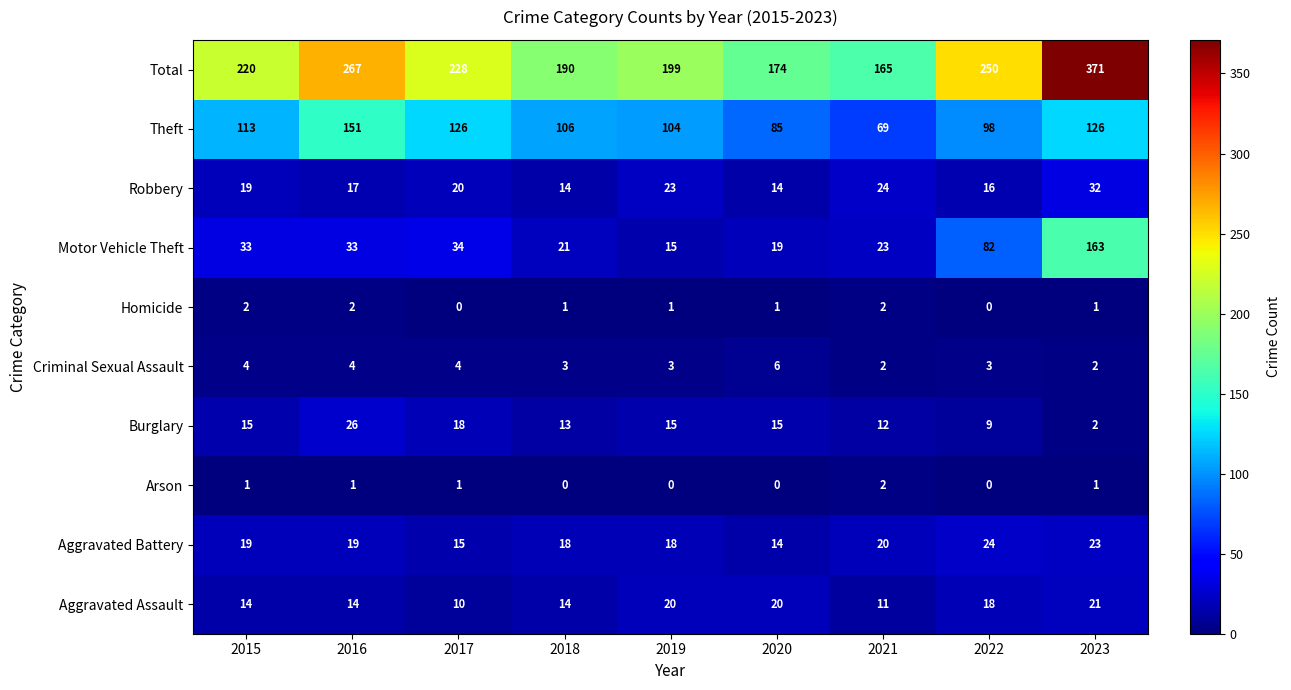

Between 2017 and 2019, which series saw the biggest shift?

Total